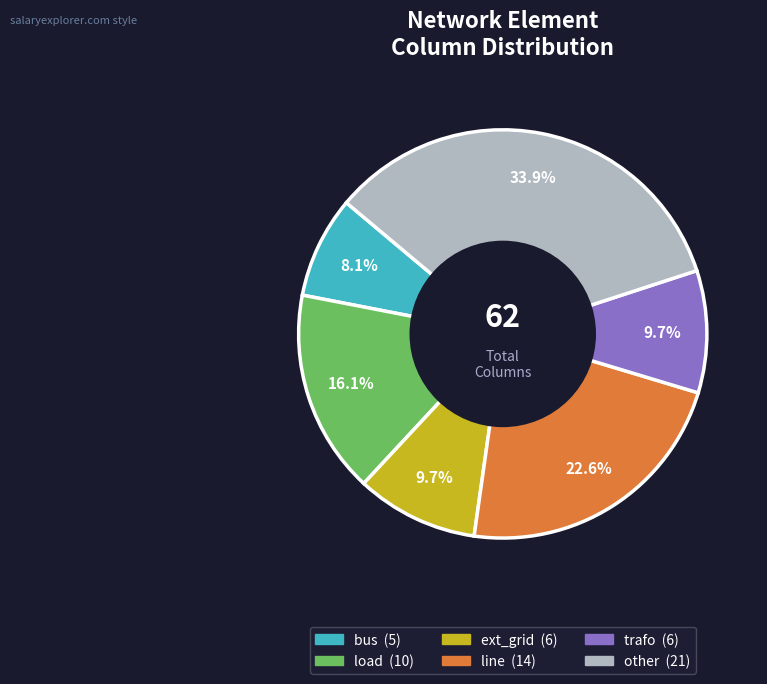

What percentage is NOT represented by line?

77.4%